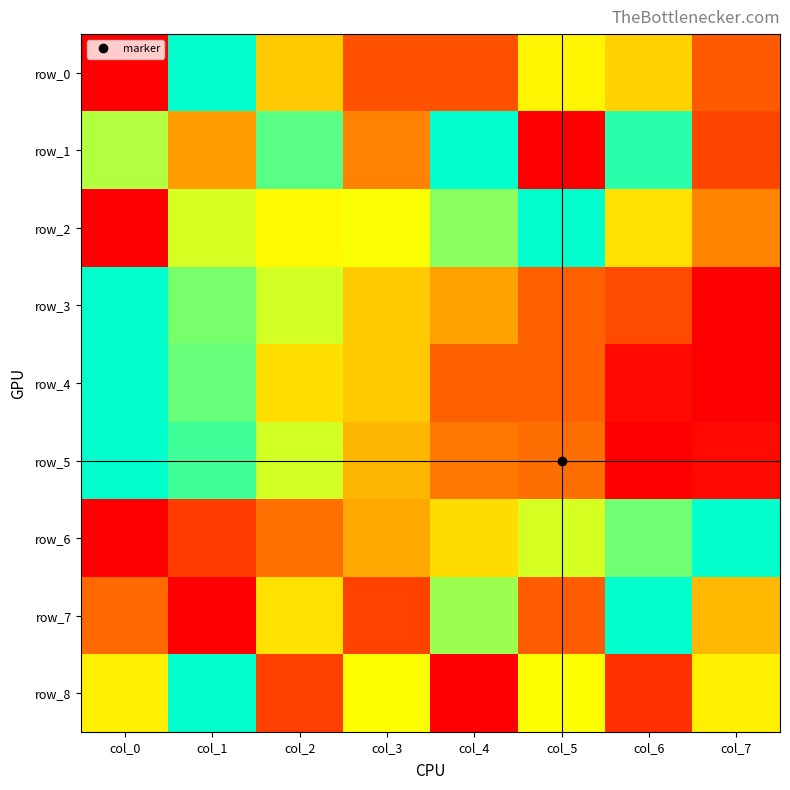

At which label is row_7 closest to 0?

col_1